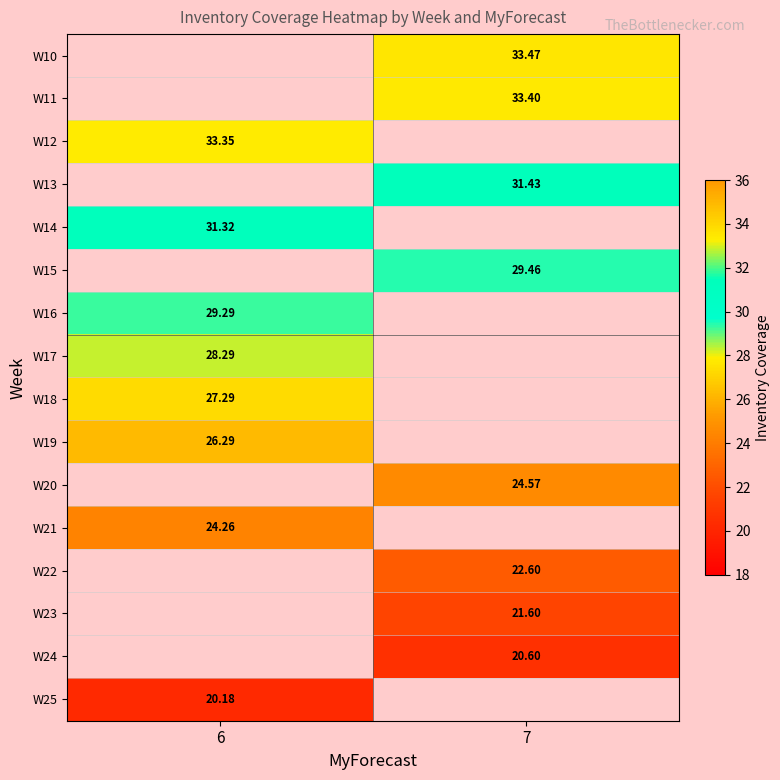

How many series are shown in this chart?

16